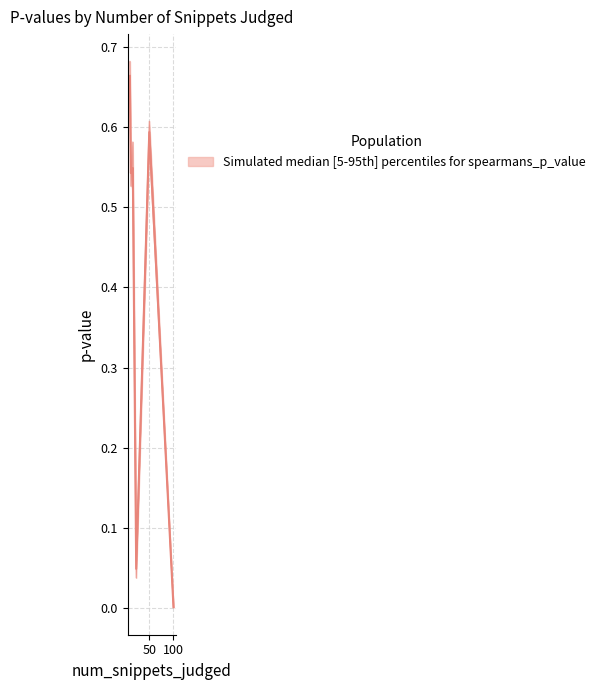

Which label corresponds to the smallest value in the chart?

100